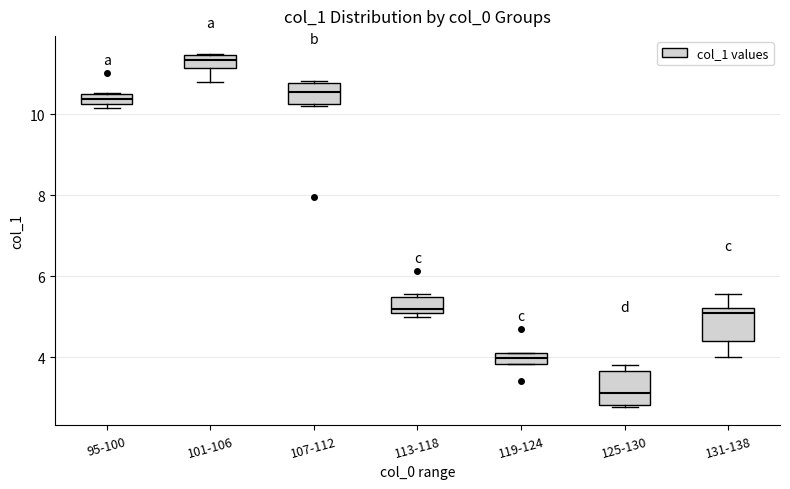

Which box's median line is the lowest?

125-130